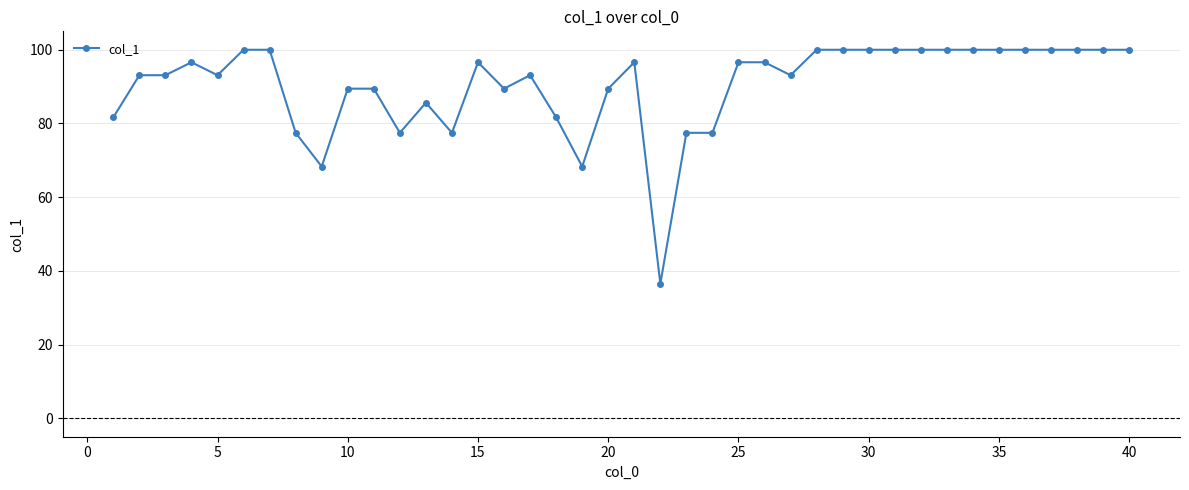

What is the difference between the maximum and minimum values?

63.5